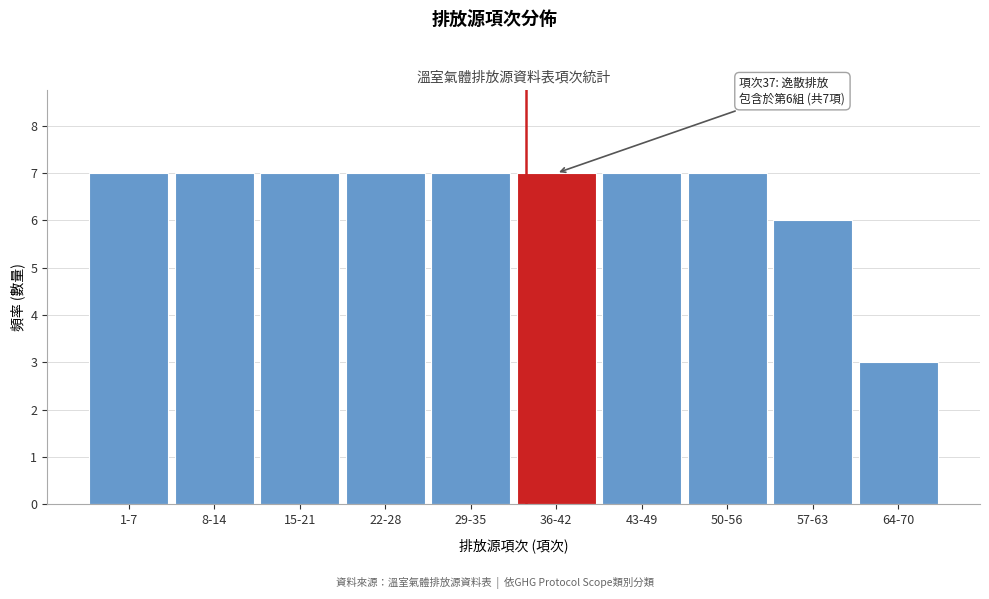

Reading left to right, transcribe all the data shown in this chart.

1-7=7	8-14=7	15-21=7	22-28=7	29-35=7	36-42=7	43-49=7	50-56=7	57-63=6	64-70=3